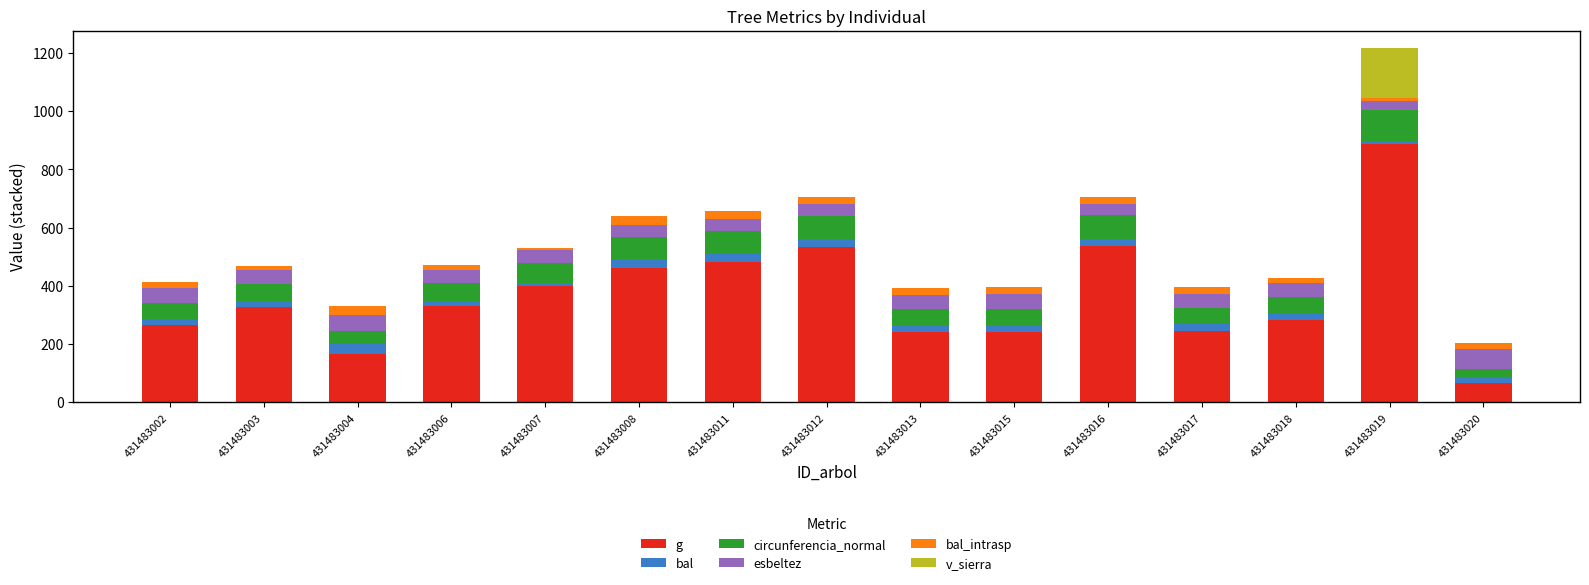

Does the chart contain stacked bars?

Yes